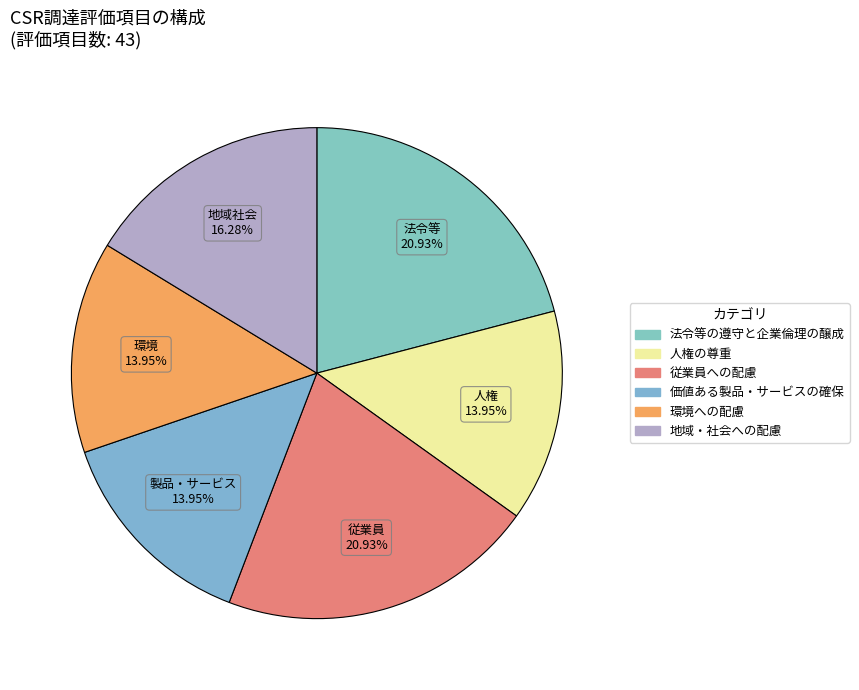

To the nearest percent, what is the combined percentage of 従業員への配慮 and 環境への配慮?

35%